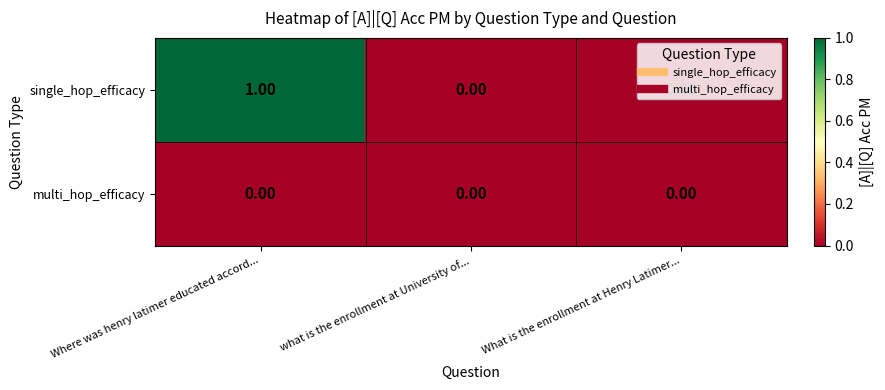

Which series has the largest total across all categories?

single_hop_efficacy